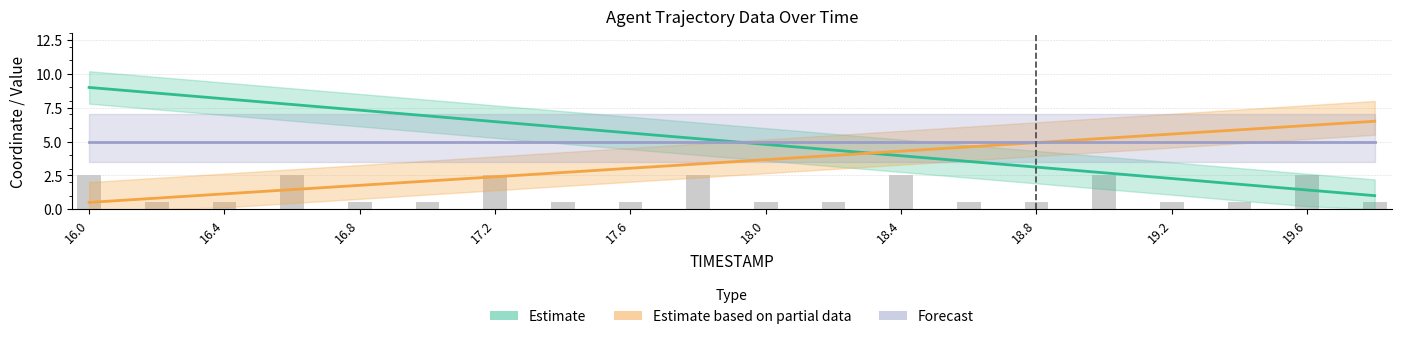

Between 16.4 and 19.6, which series saw the biggest shift?

Estimate